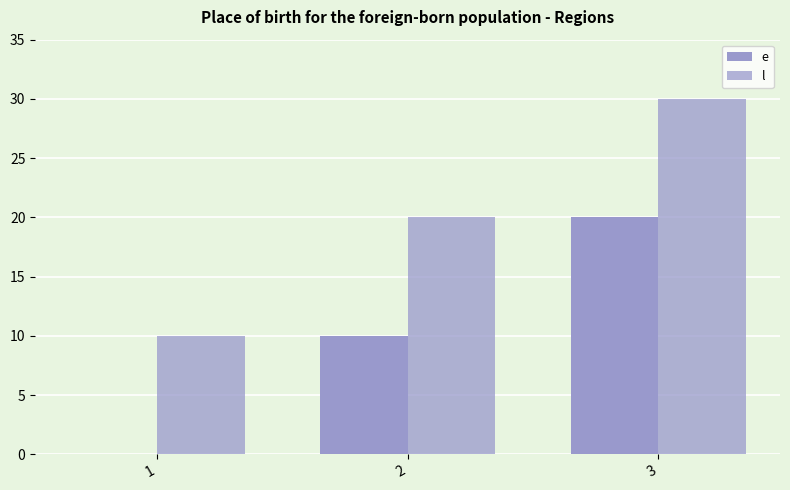

How many values in e are above zero?

2